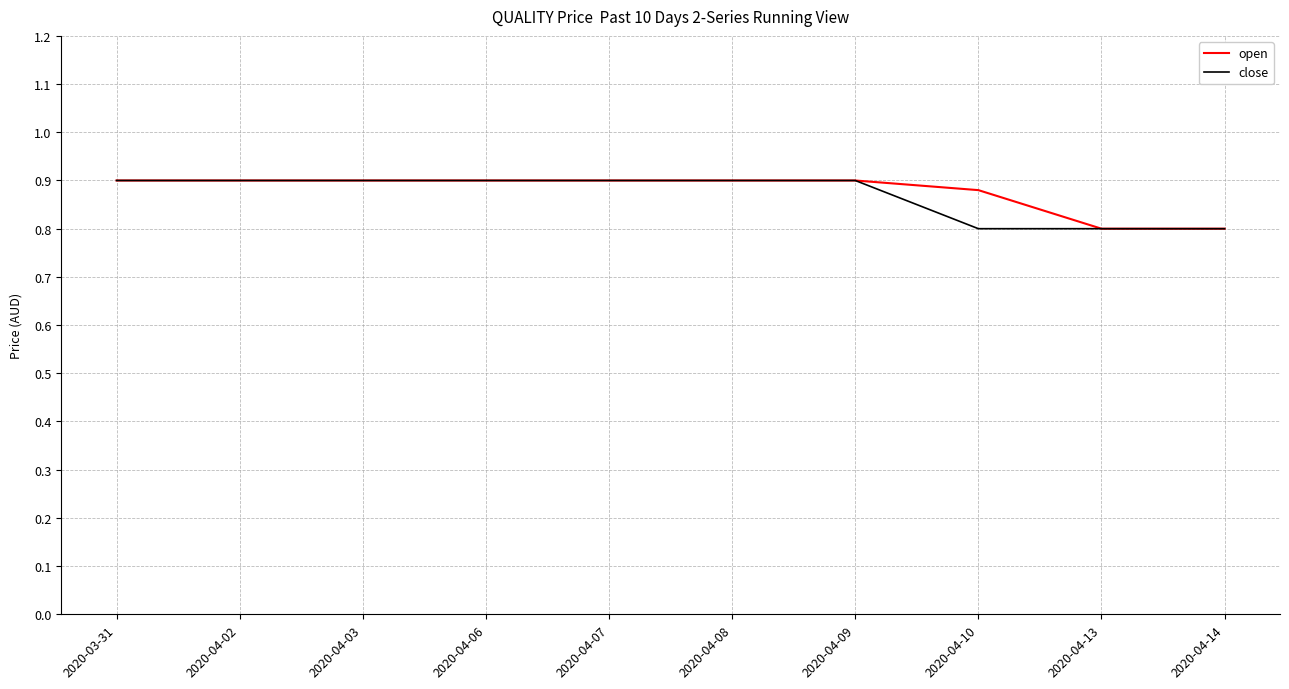

What position from the right is 2020-04-14?

1